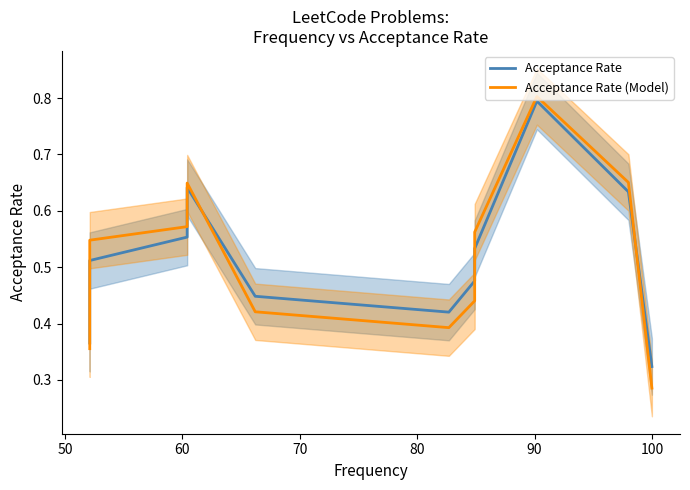

List the series in order of their peak value, lowest first.

Acceptance Rate, Acceptance Rate (Model)